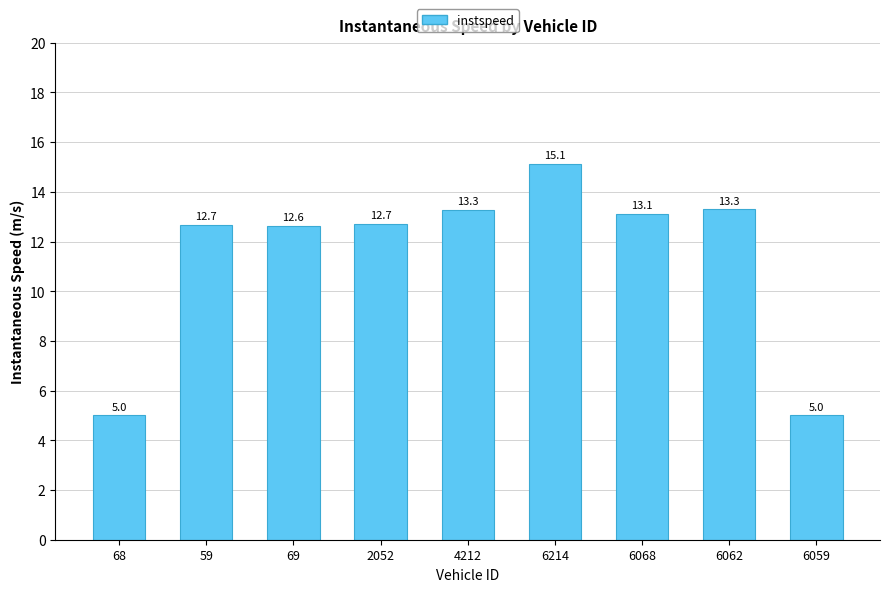

What is the change in value from 68 to 6062?

+8.3